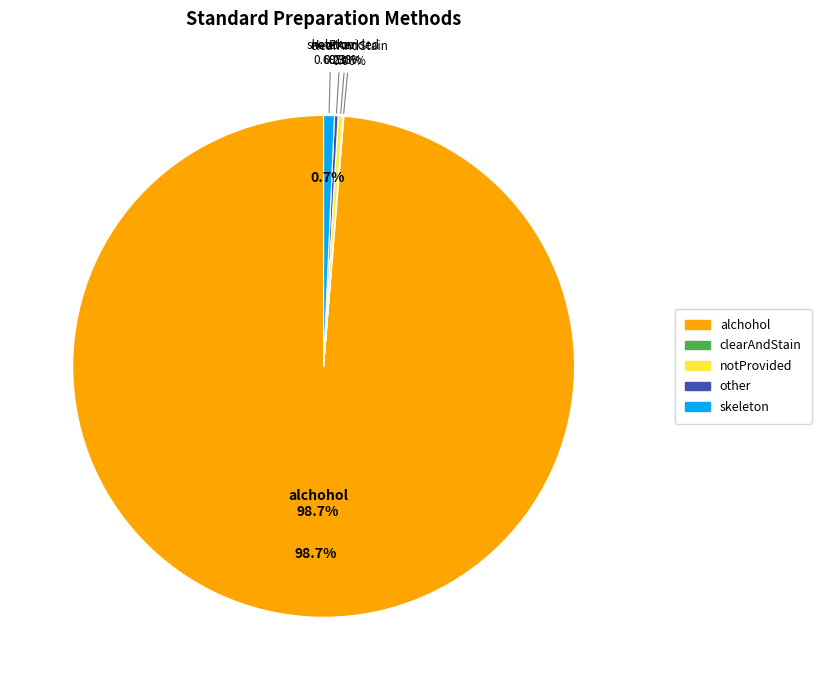

Is it true that alchohol is 89% of the pie?

False